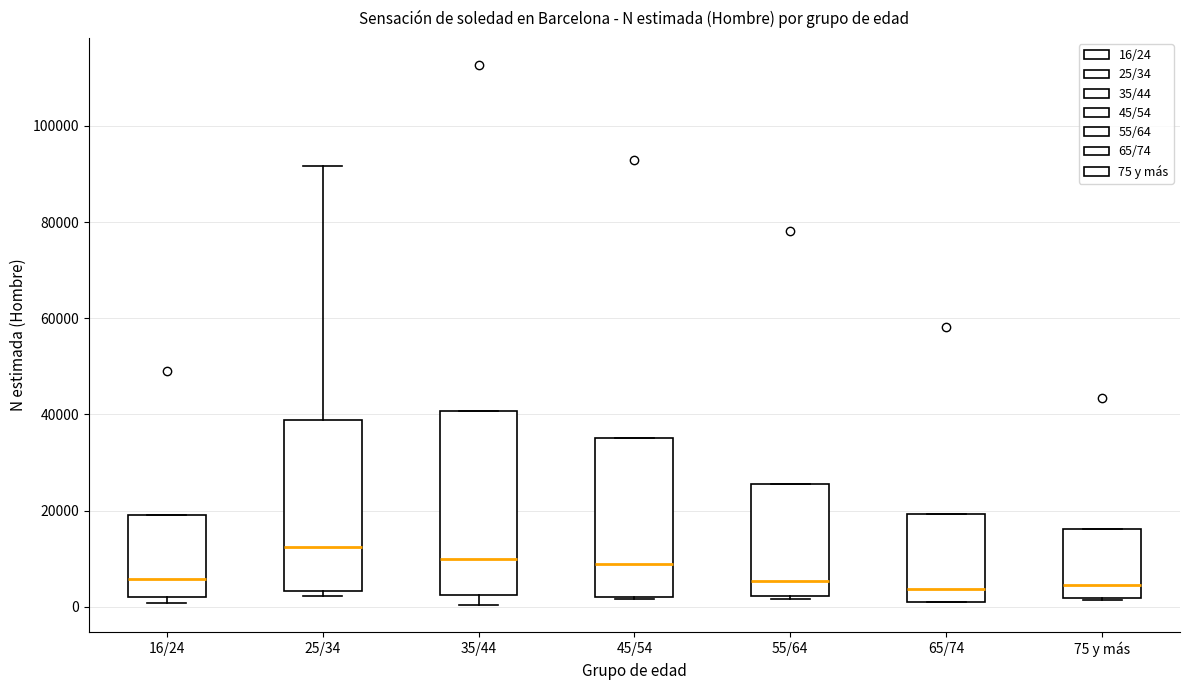

Reading left to right, read every box against the y-axis: the position of its median line, the range the box covers, and the ends of its whiskers. The values are not printed on the chart, so give them approximately, as read against the axis.

16/24: median 6000, box 2000 to 20000, whiskers 0 to 20000
25/34: median 12000, box 4000 to 38000, whiskers 2000 to 92000
35/44: median 10000, box 2000 to 40000, whiskers 0 to 40000
45/54: median 8000, box 2000 to 36000, whiskers 2000 to 36000
55/64: median 6000, box 2000 to 26000, whiskers 2000 (just below the box's lower edge) to 26000
65/74: median 4000, box 0 to 20000, whiskers 0 to 20000
75 y más: median 4000, box 2000 to 16000, whiskers 2000 to 16000